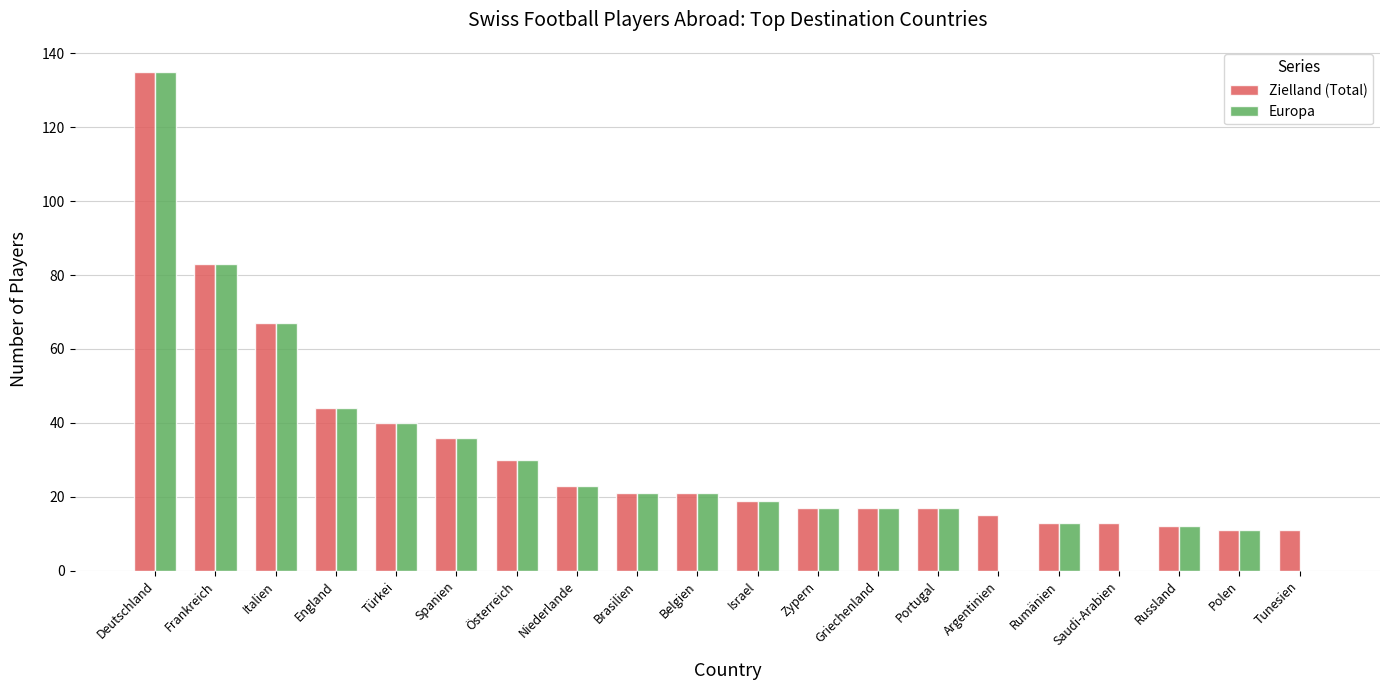

Which series changed the most between Griechenland and Saudi-Arabien?

Europa